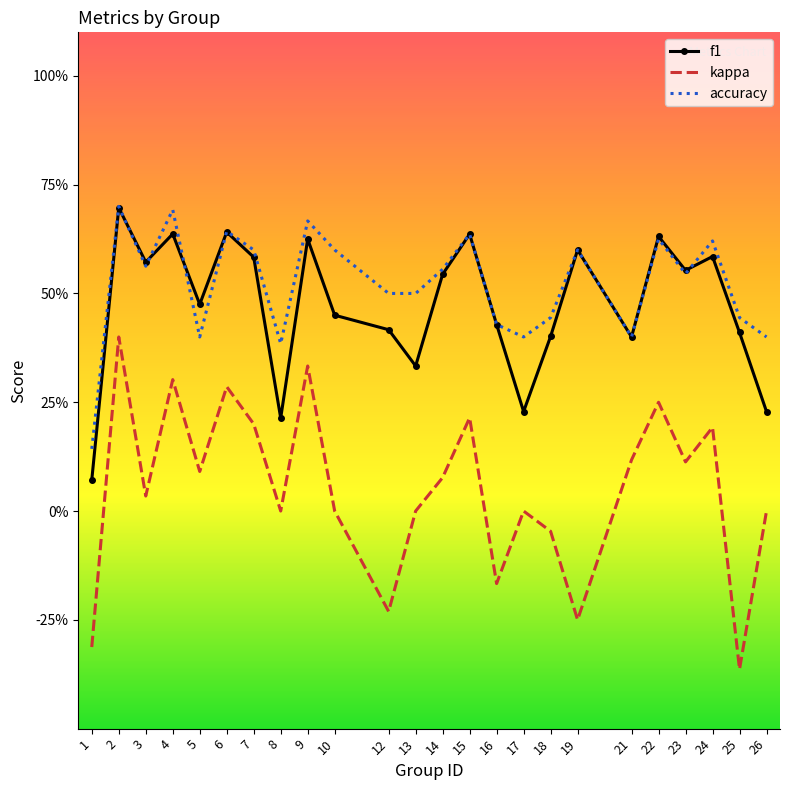

At which category does the chart reach its minimum across all series?

25